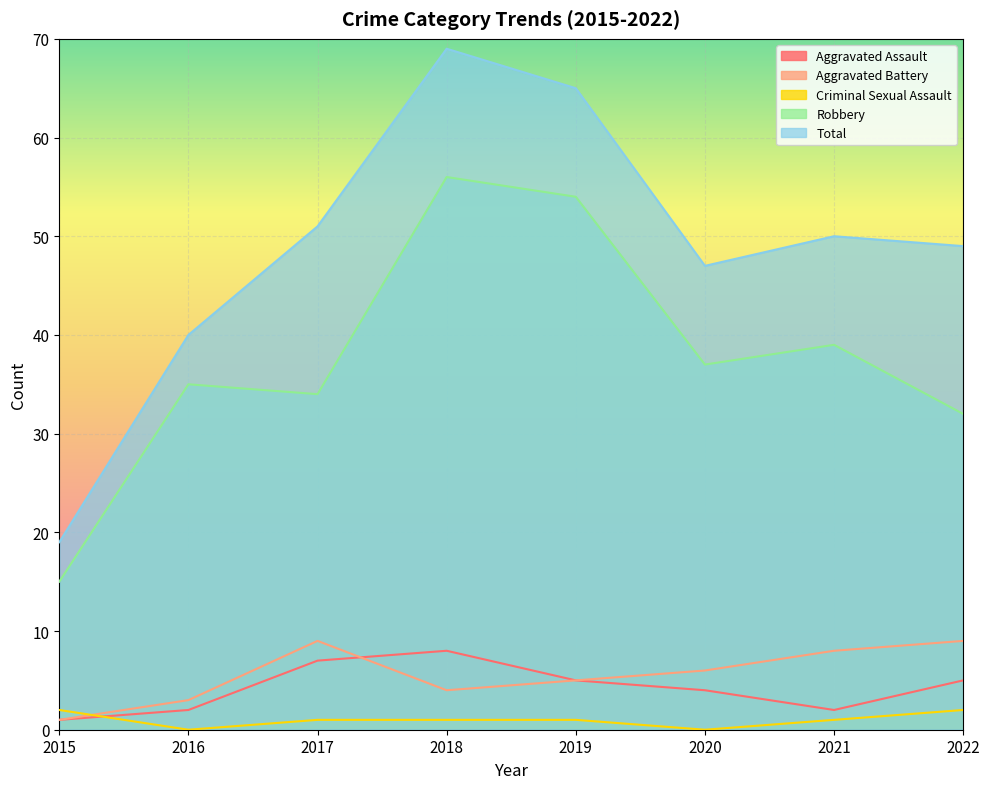

What is the minimum value for Total?

19